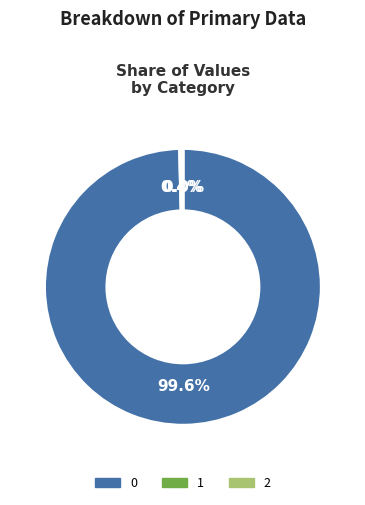

What portion of the pie excludes 0?

0.4%